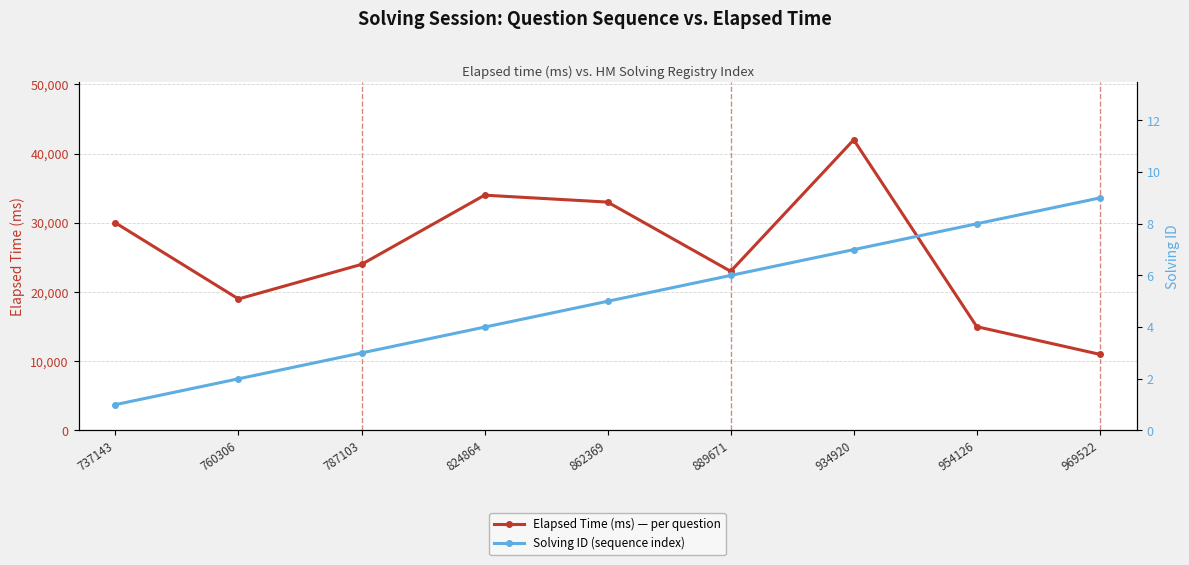

How many interior local peaks does the Elapsed Time (ms) — per question series have?

2